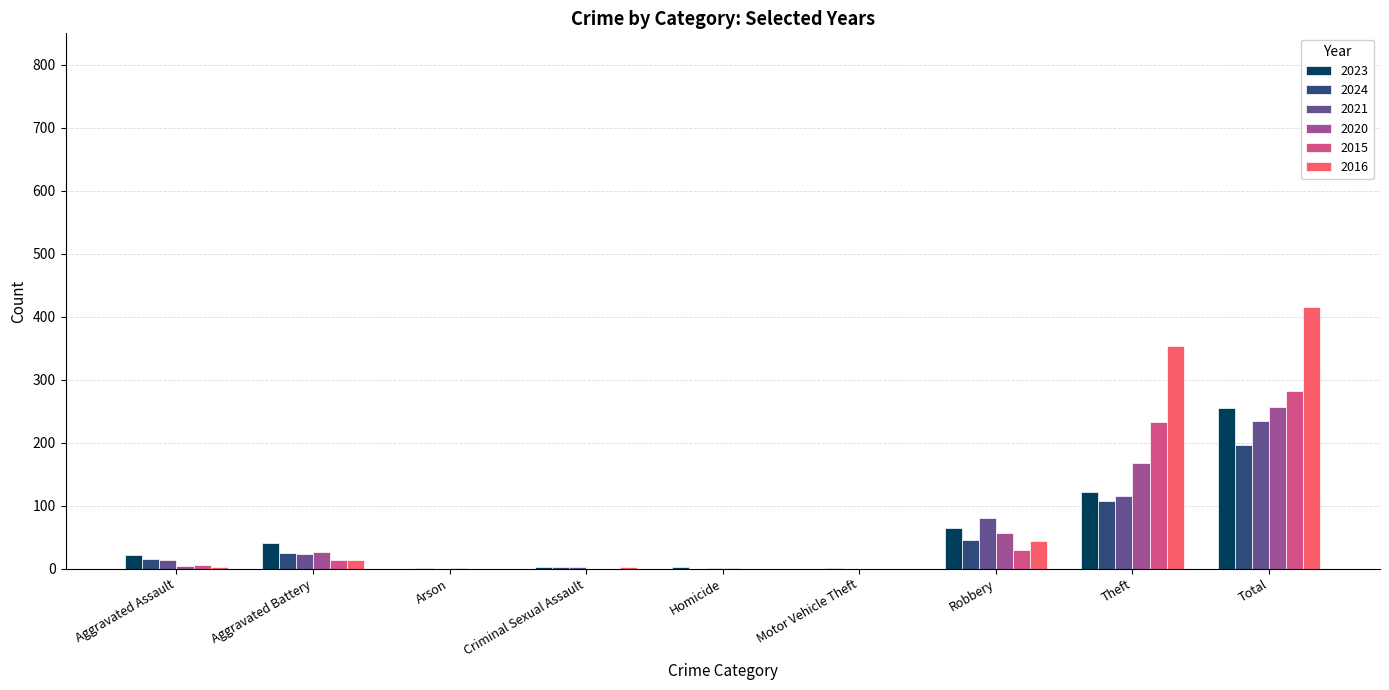

What are all the series names shown in the legend?

2023, 2024, 2021, 2020, 2015, 2016